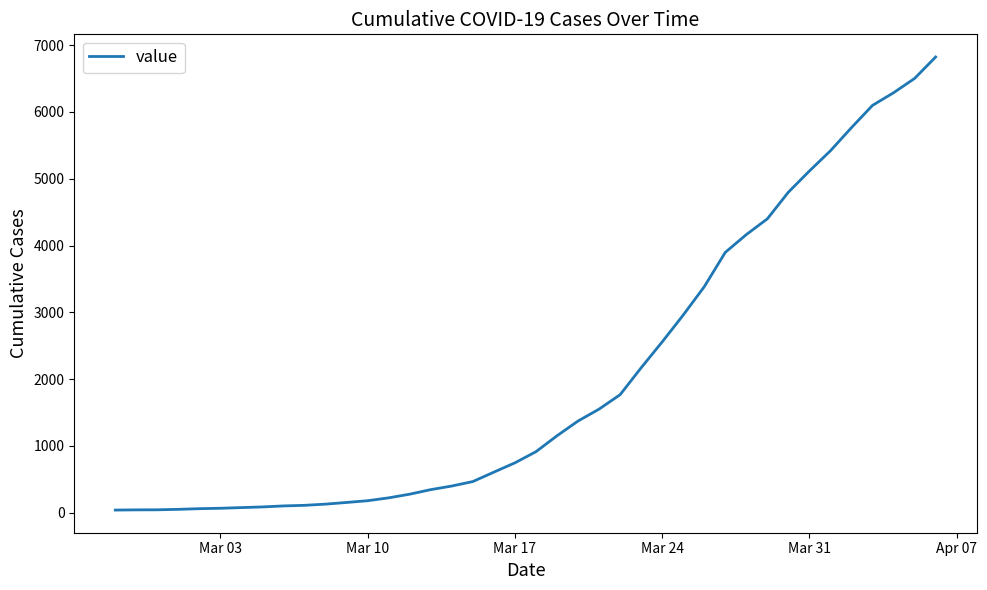

What is the greatest value displayed?

6822